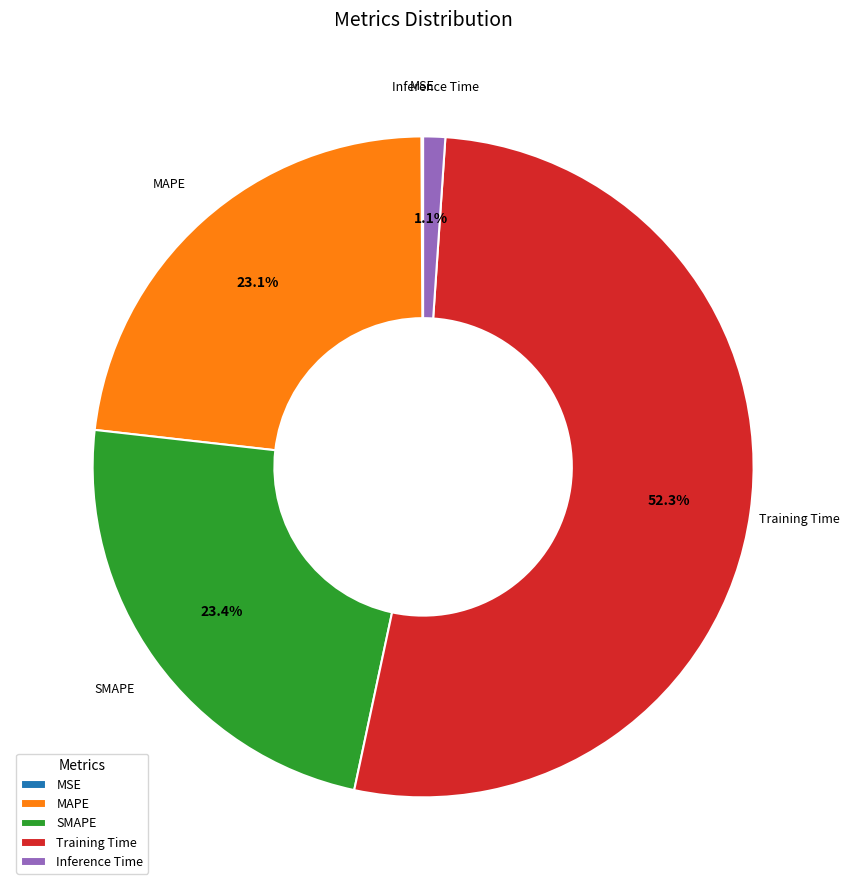

To the nearest percent, what is the difference between the largest and smallest slice percentages?

52%